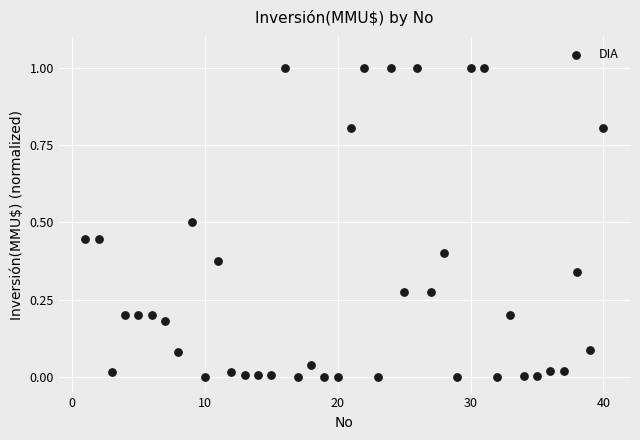

What is the range of Y values (max minus min)?

1.0